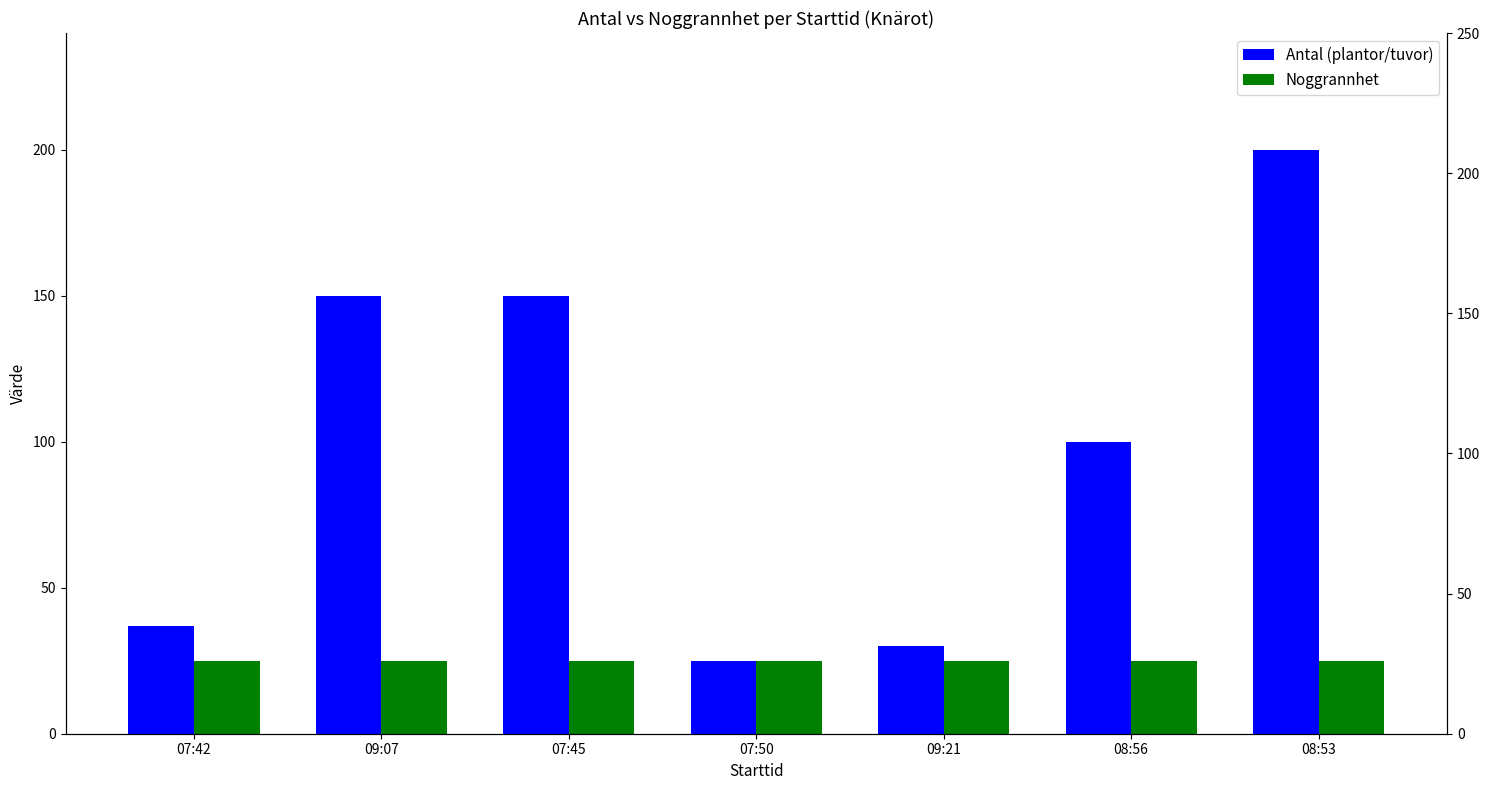

Is it true that Antal (plantor/tuvor) equals 86 at 09:07?

False